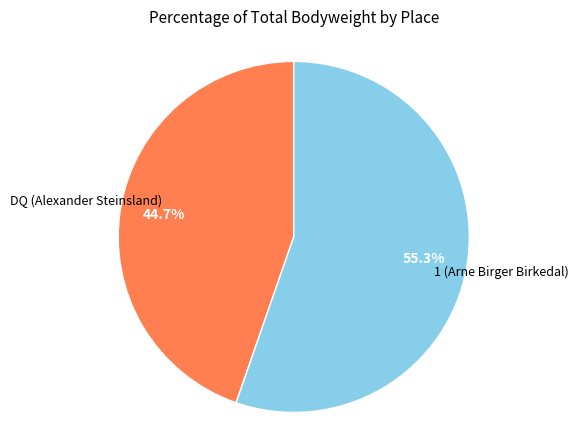

Does any single category account for the majority?

Yes